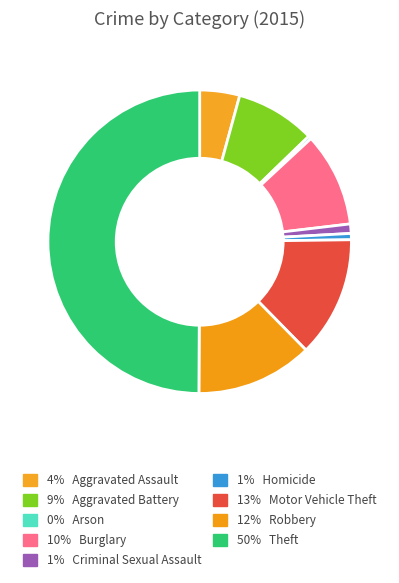

Count the number of slices in the pie.

9